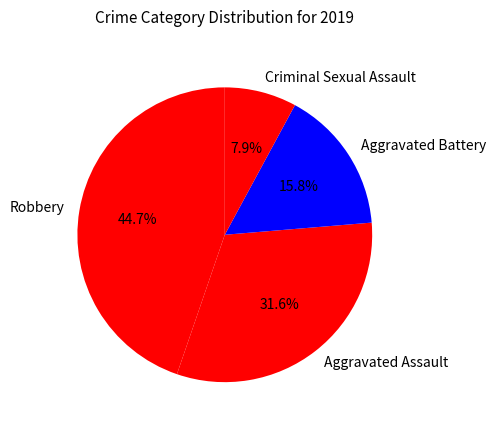

Does Criminal Sexual Assault account for over 50% of the chart?

No